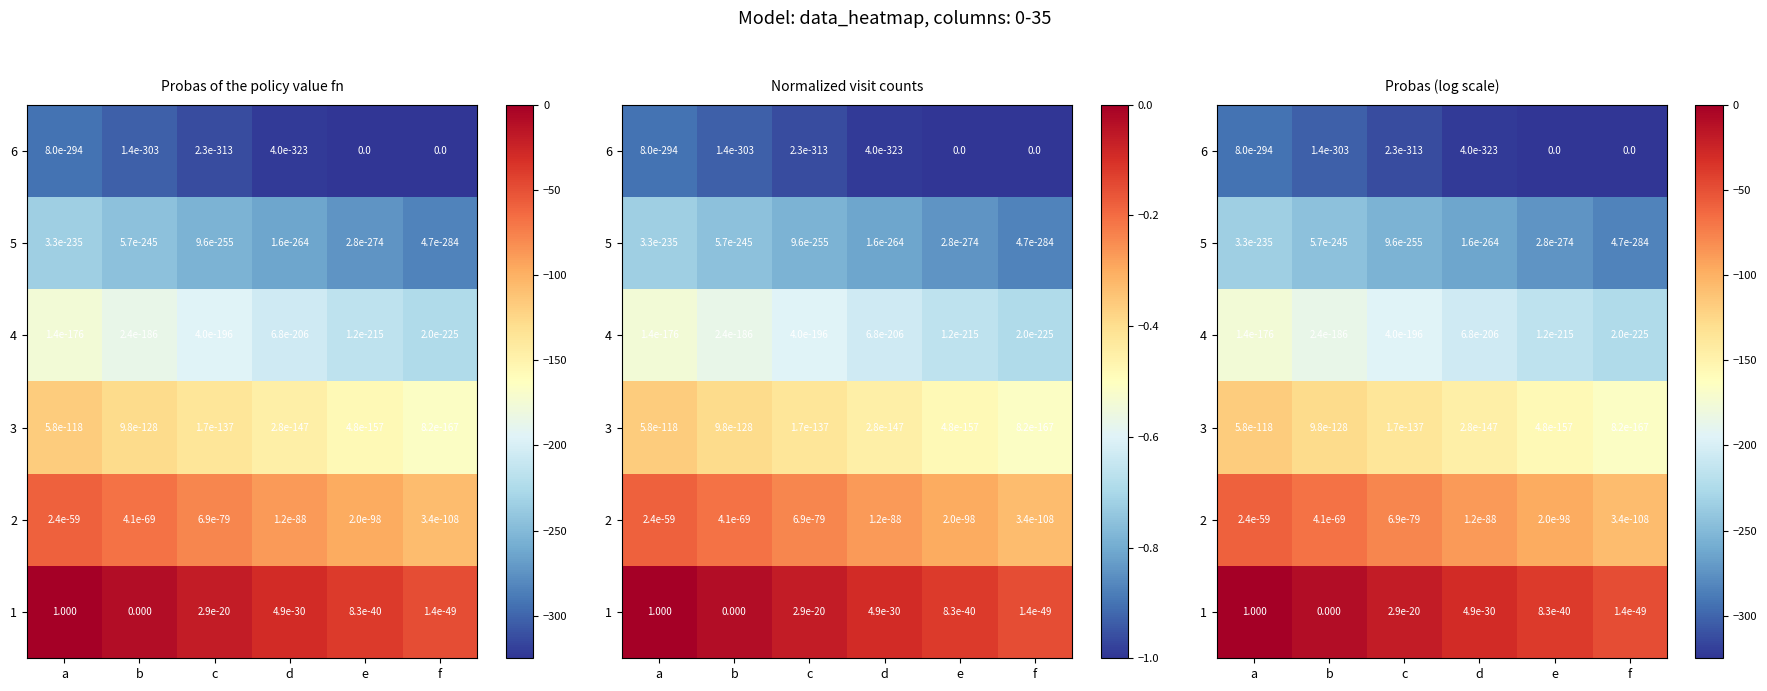

How many series are shown in this chart?

6